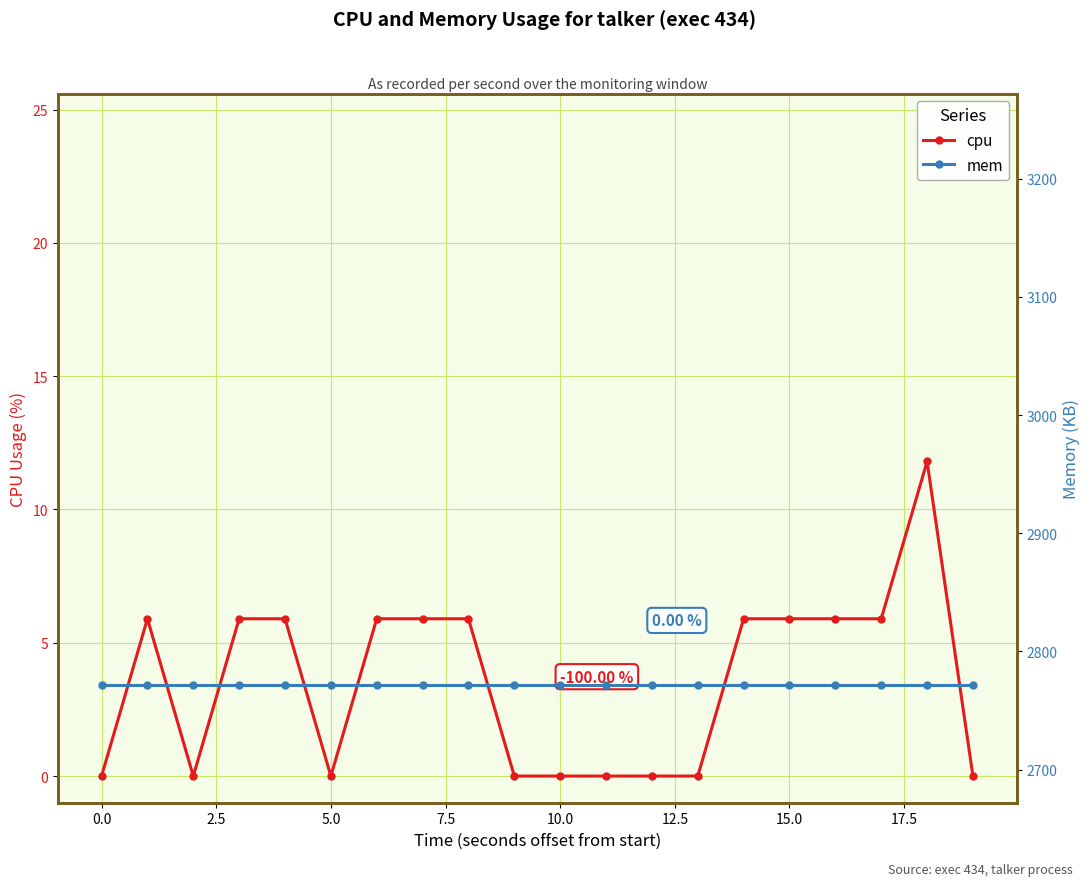

True or false: cpu has more than 1 interior local peaks.

True